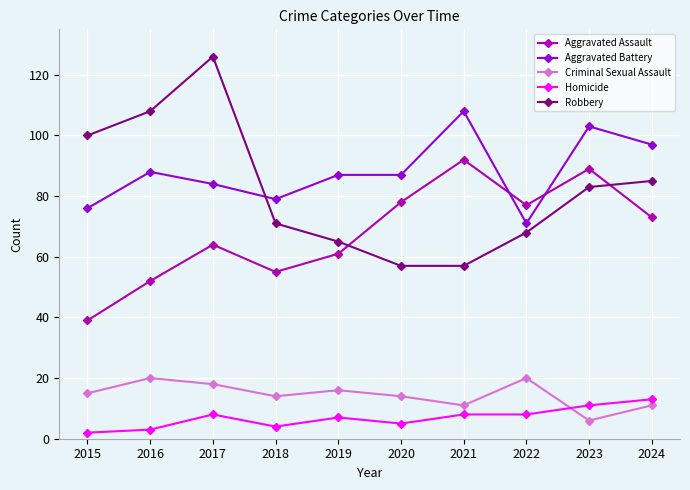

Where is the first local minimum for Aggravated Battery?

2018